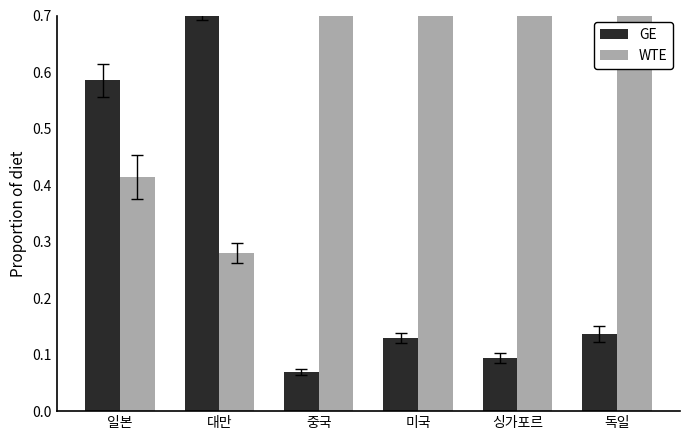

How many series are shown in this chart?

2